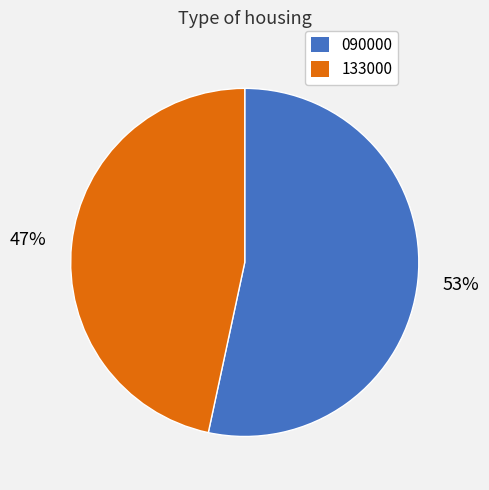

True or false: 090000 accounts for 45% of the total.

False